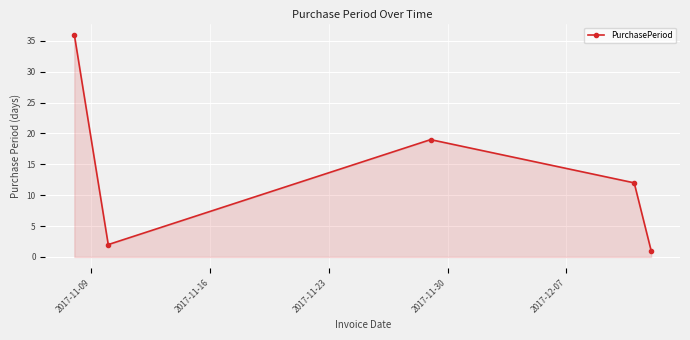

How many points are higher than both their immediate neighbors (excluding endpoints)?

1